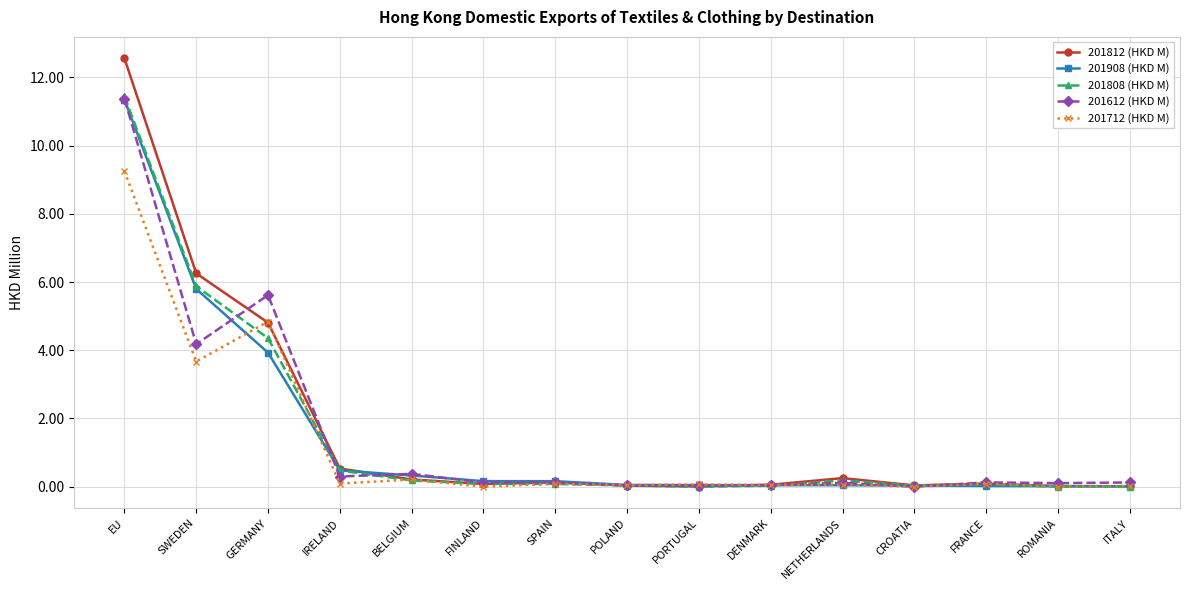

True or false: 201812 (HKD M) has more than 1 interior local peaks.

True